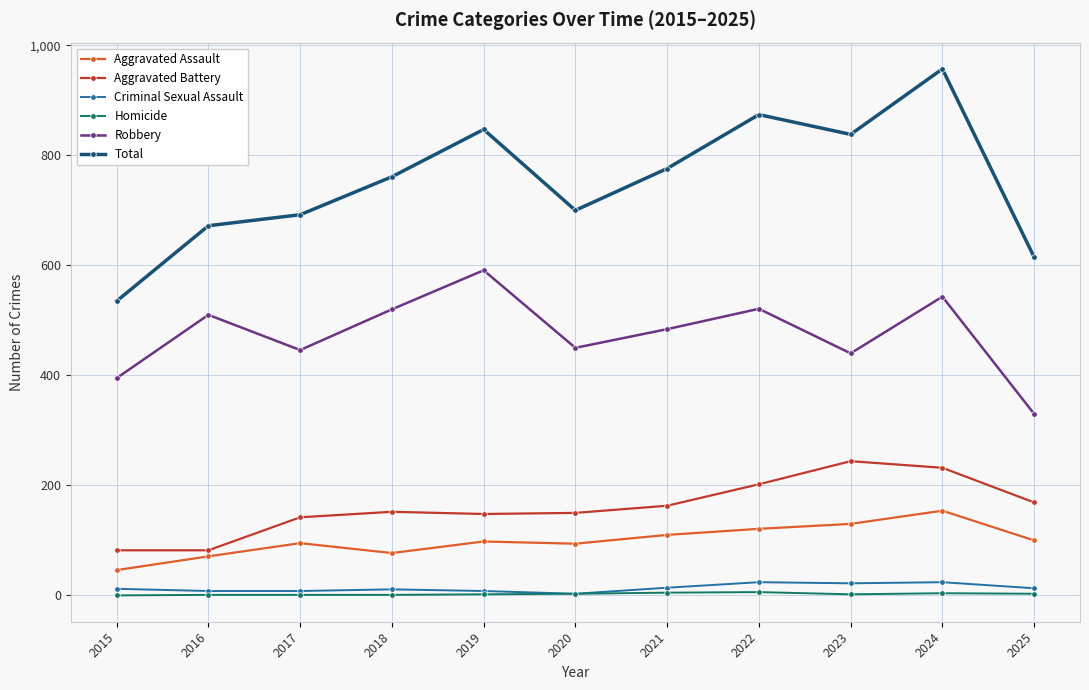

What is the minimum value for Aggravated Assault?

46